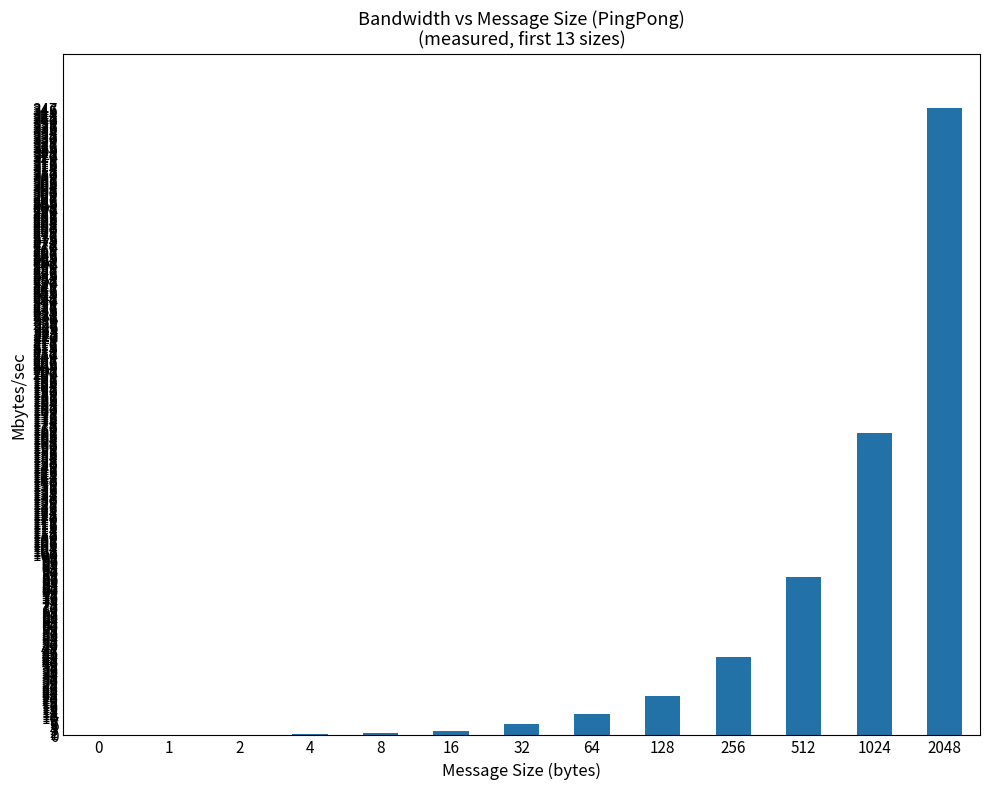

Where does the data first go above 6?

32